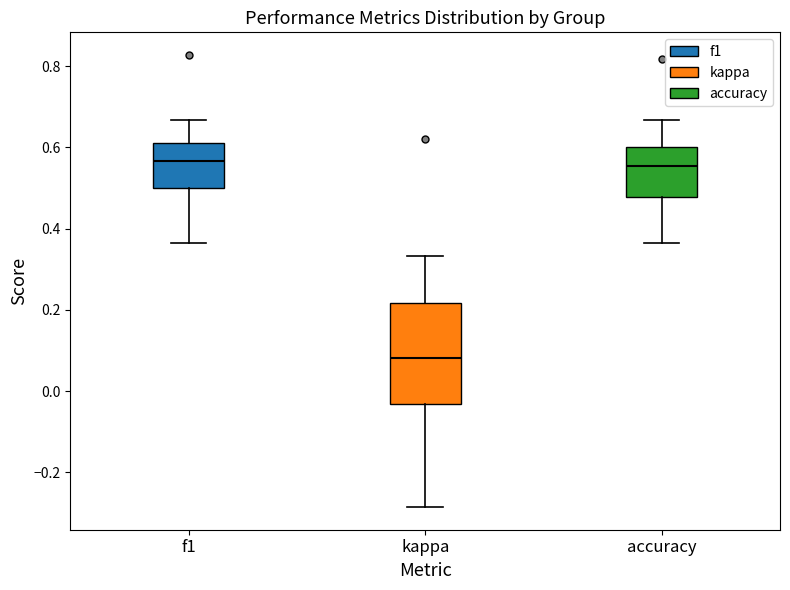

Which box has the lowest median line?

kappa